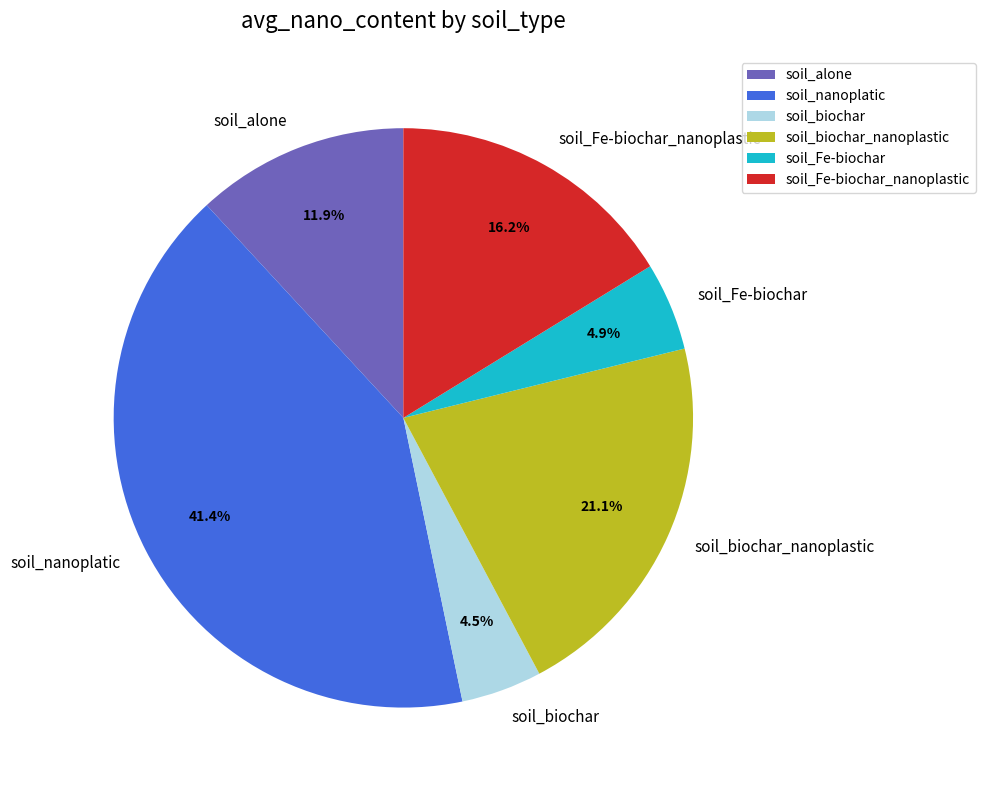

Does any single category account for the majority?

No